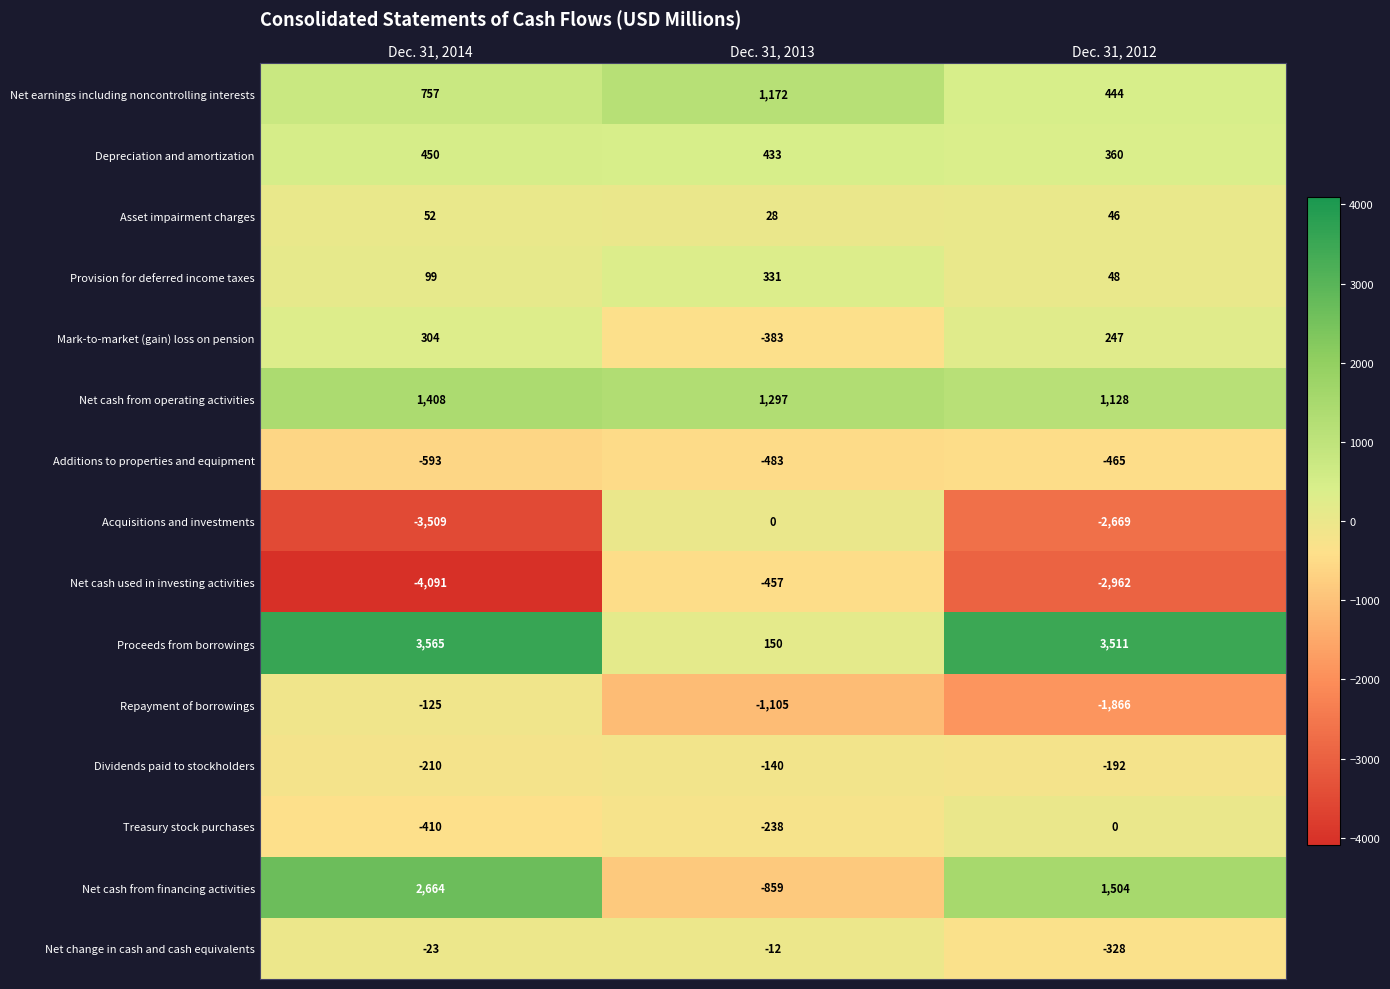

Which category has the highest value across all series?

Dec. 31, 2014